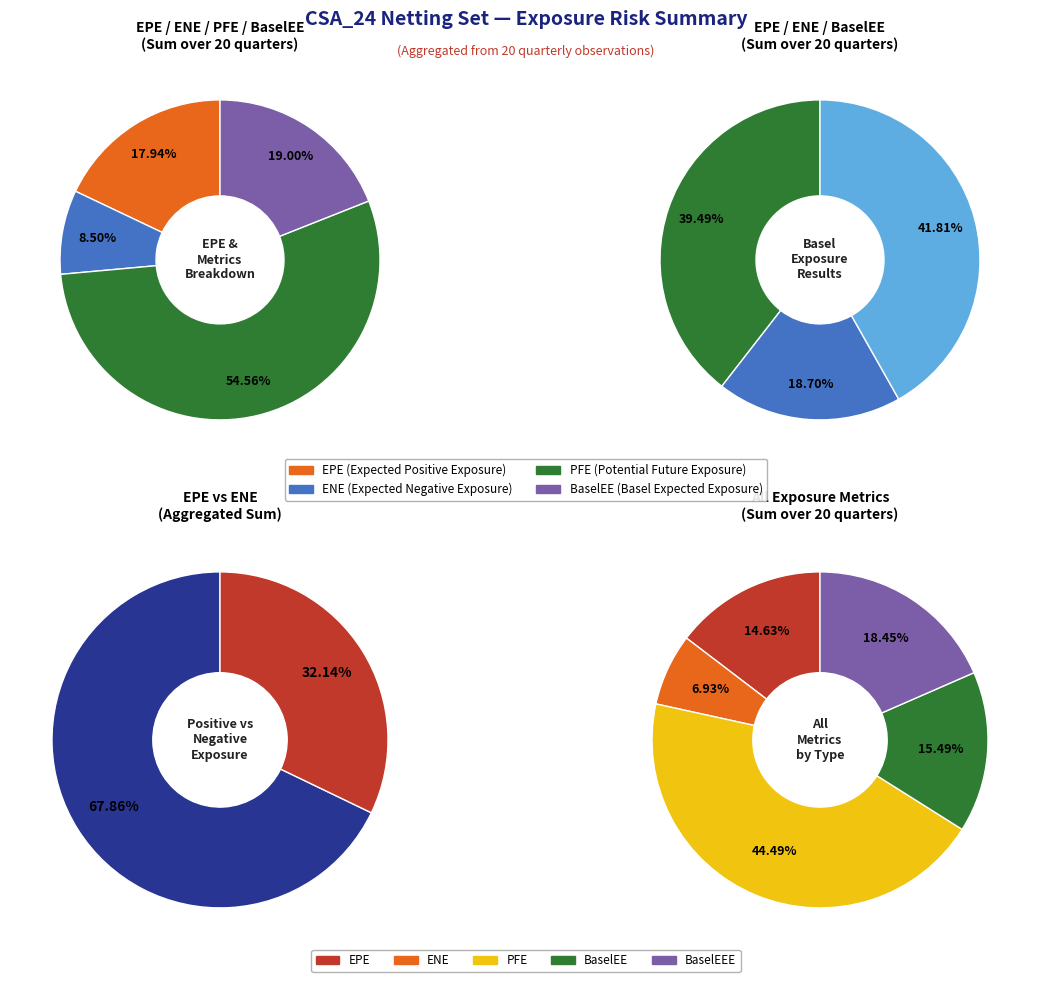

What portion of the pie excludes 8?

94.7%